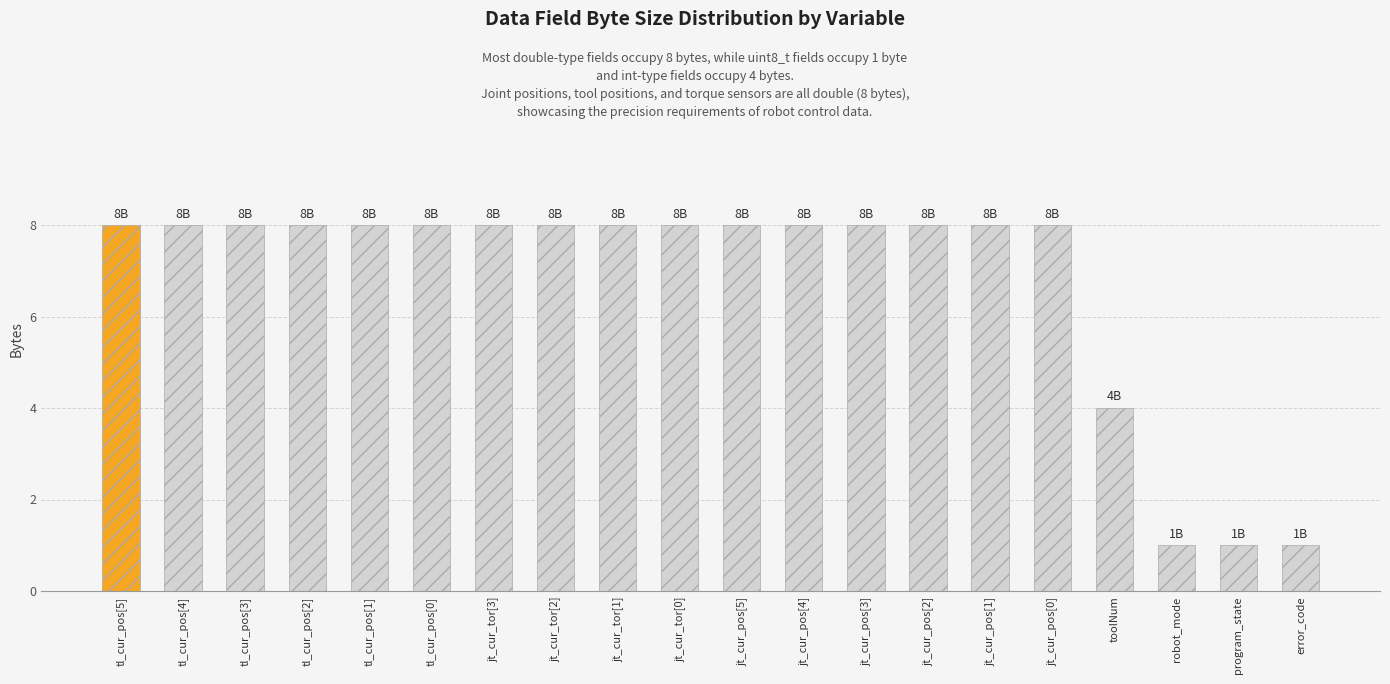

Reading right to left, what are all the values shown in this chart?

1	1	1	4	8	8	8	8	8	8	8	8	8	8	8	8	8	8	8	8